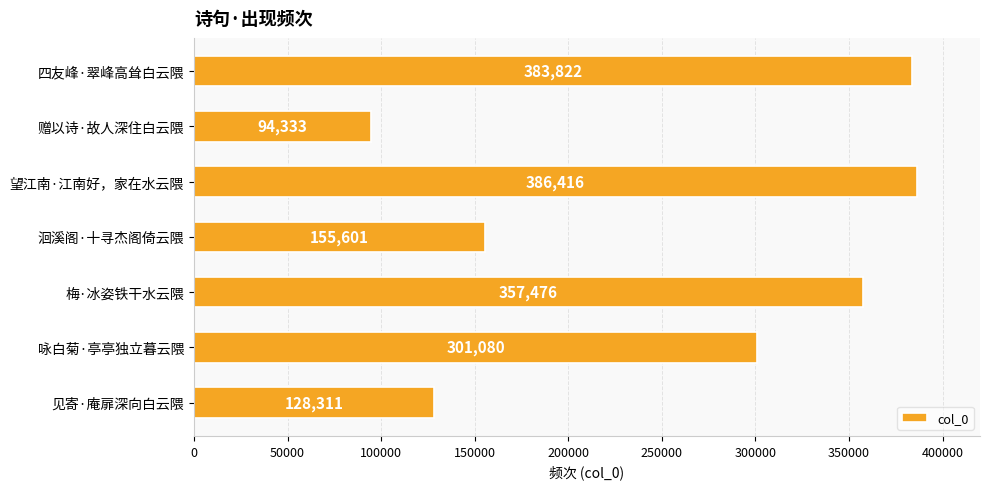

At which label is the value closest to 240374?

咏白菊·亭亭独立暮云隈